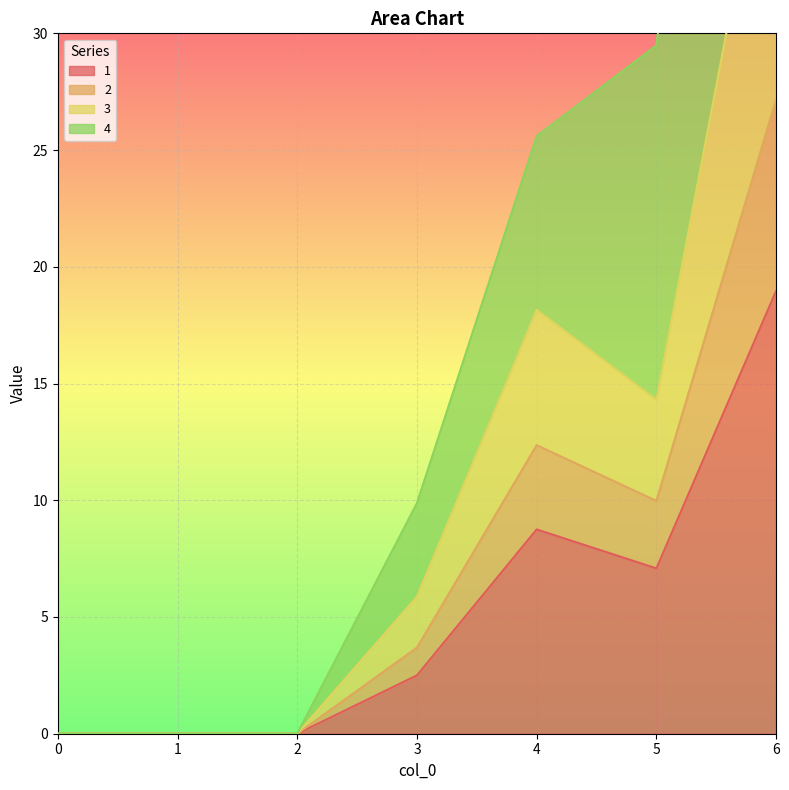

Which series has the widest spread of values?

4